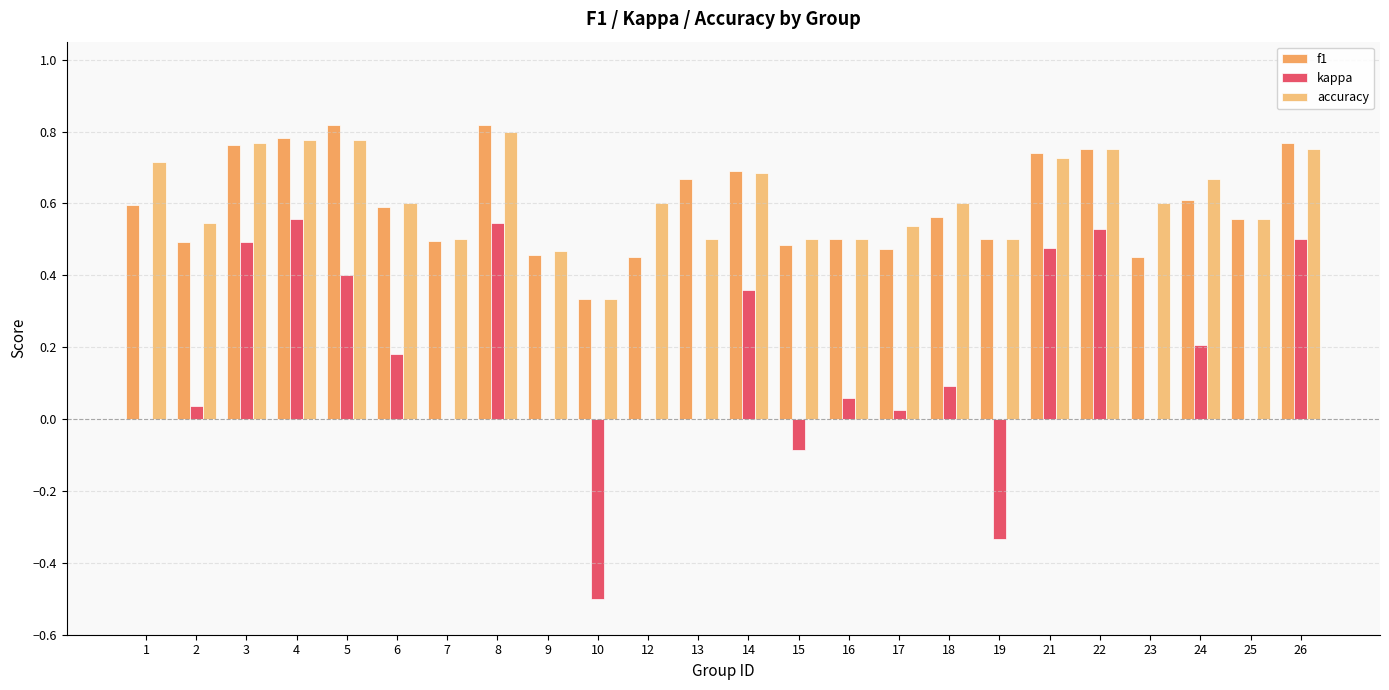

What is the maximum value for kappa?

0.6